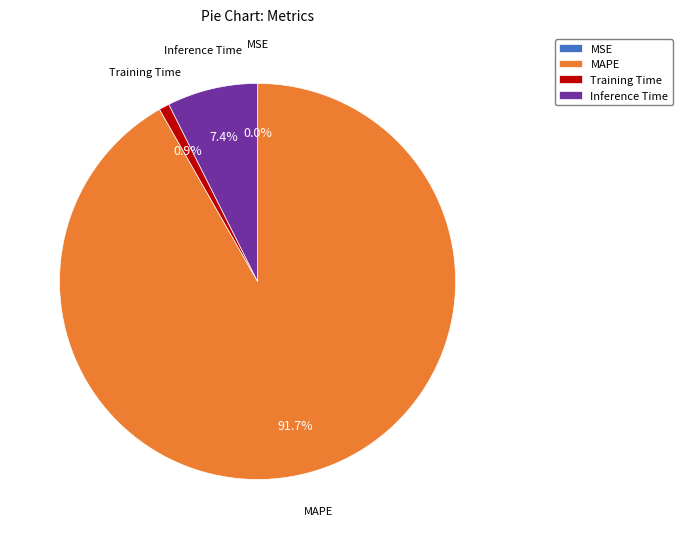

Which has a higher value, Inference Time or Training Time?

Inference Time